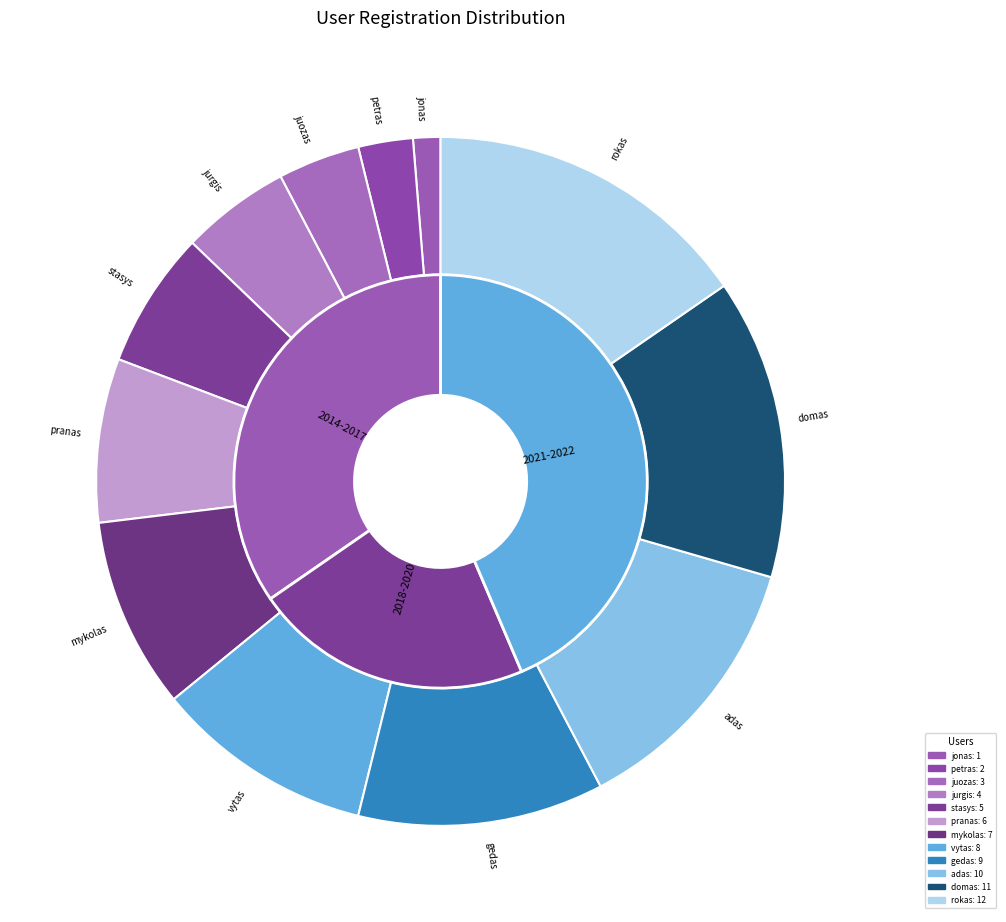

Between petras and jurgis, which is larger?

jurgis